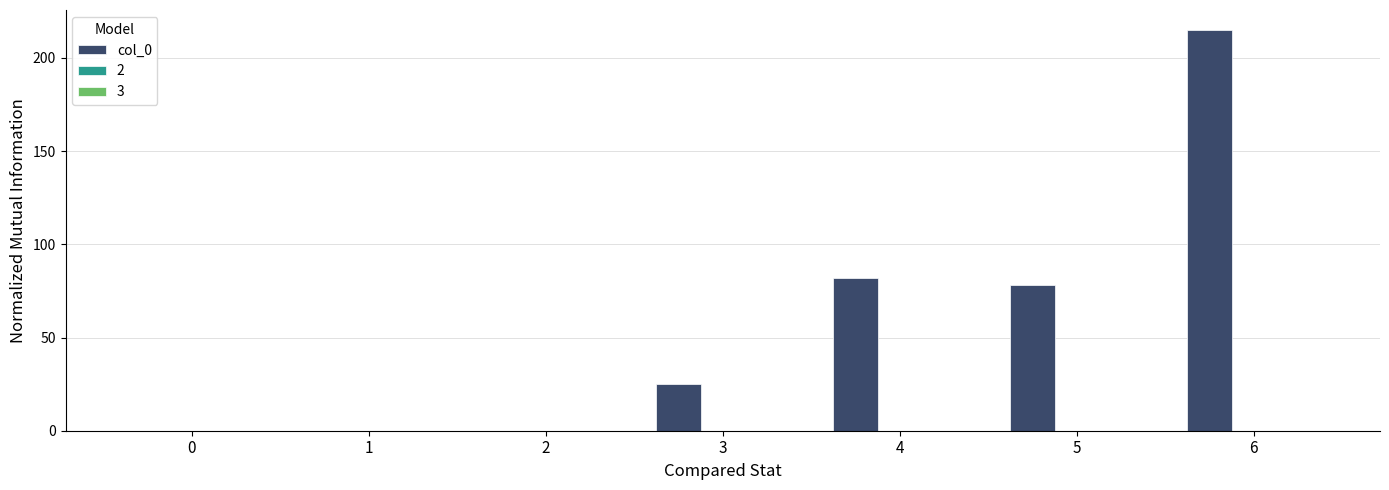

How many series are shown in this chart?

1